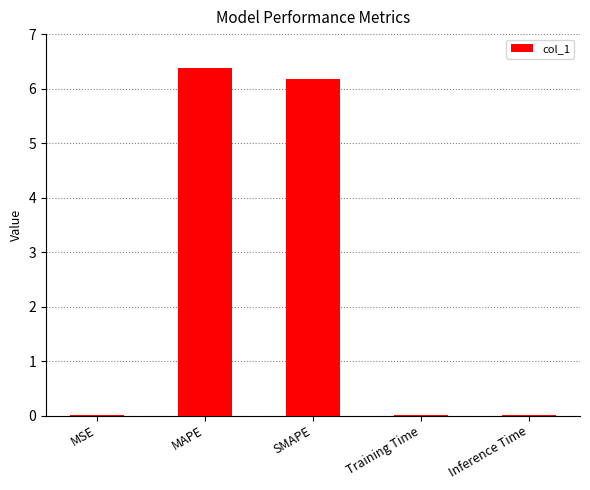

Which has a higher value, MSE or SMAPE?

SMAPE